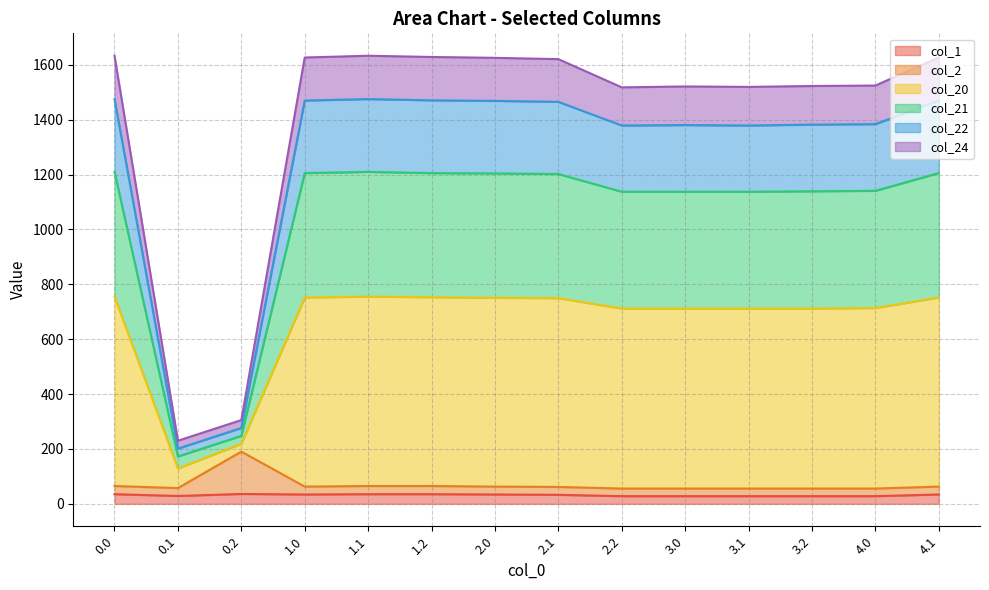

What is the highest value of the col_1 series?

36.0